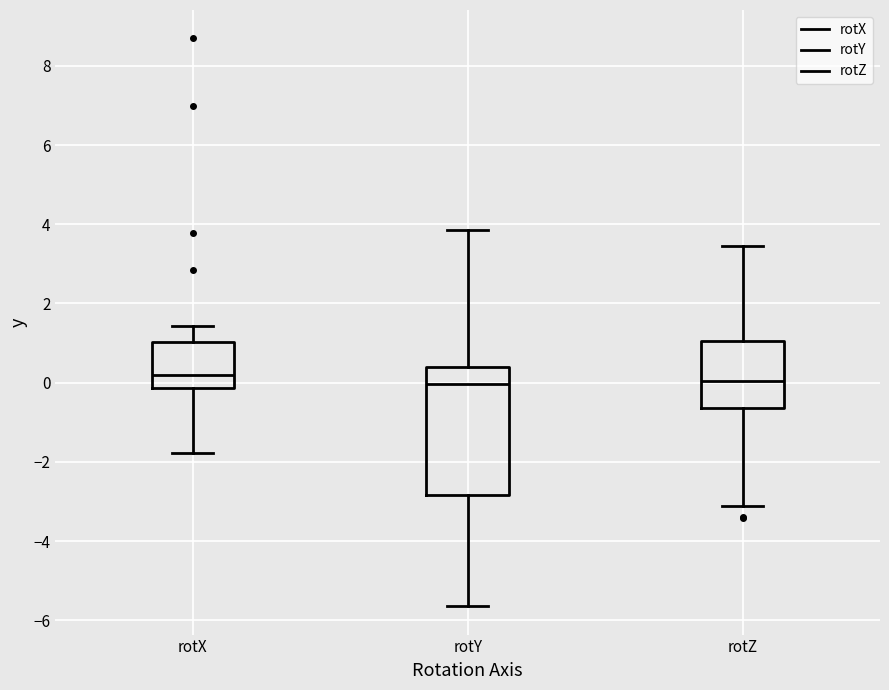

Where does the lower whisker of the box for rotY end on the y-axis? The values are not printed on the chart, so give them approximately, as read against the axis.

-5.6